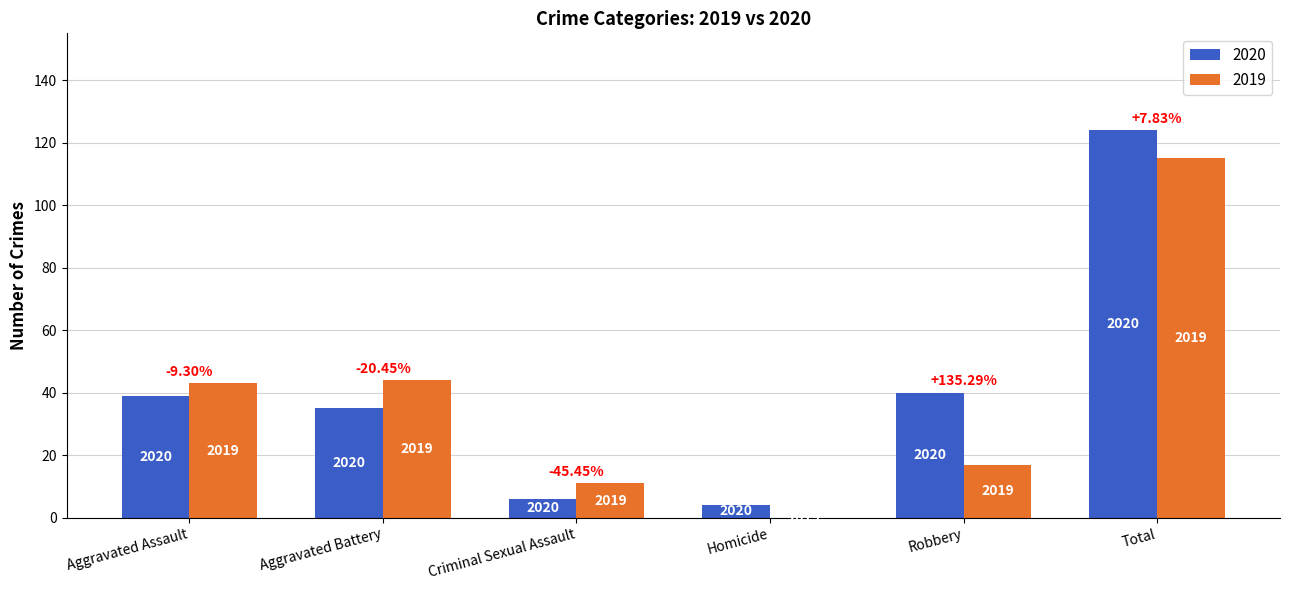

How many groups of bars are there?

6